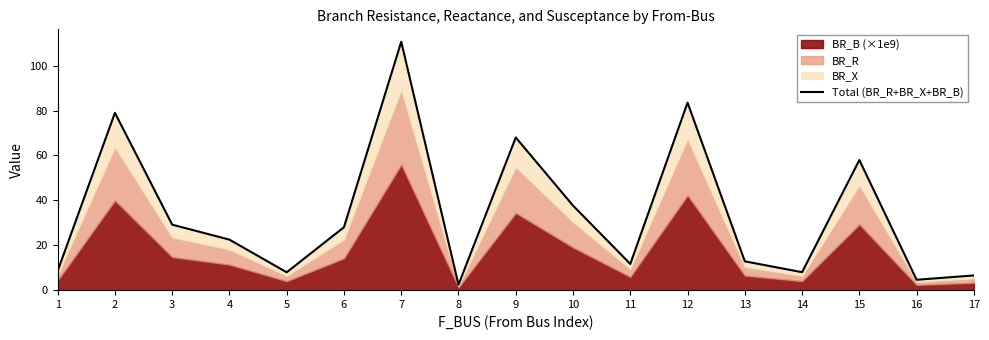

Rank the categories by value from highest to lowest.

7, 12, 2, 9, 15, 10, 3, 6, 4, 13, 11, 1, 14, 5, 17, 16, 8